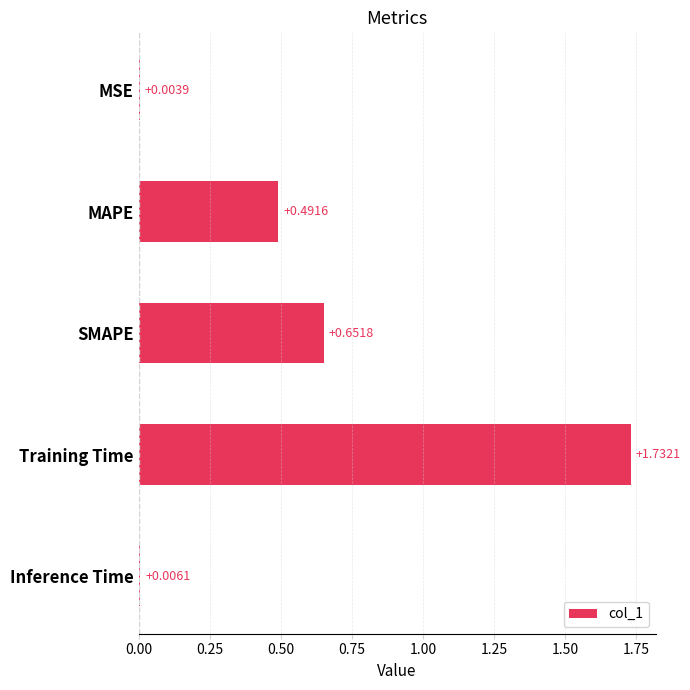

Between MSE and MAPE, which is larger?

MAPE